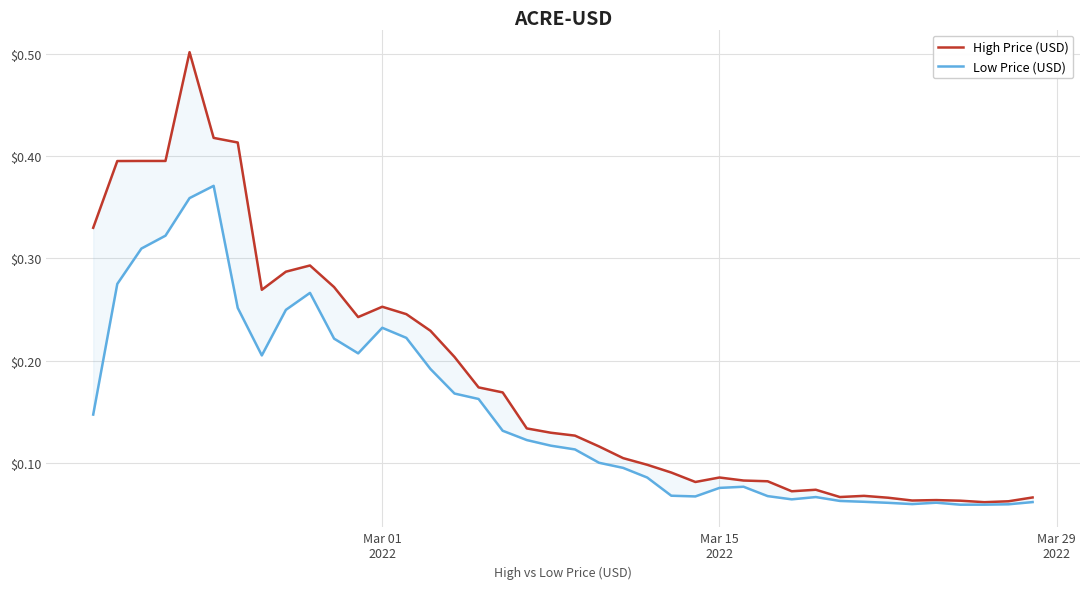

True or false: Low Price (USD) and High Price (USD) intersect in this chart.

False